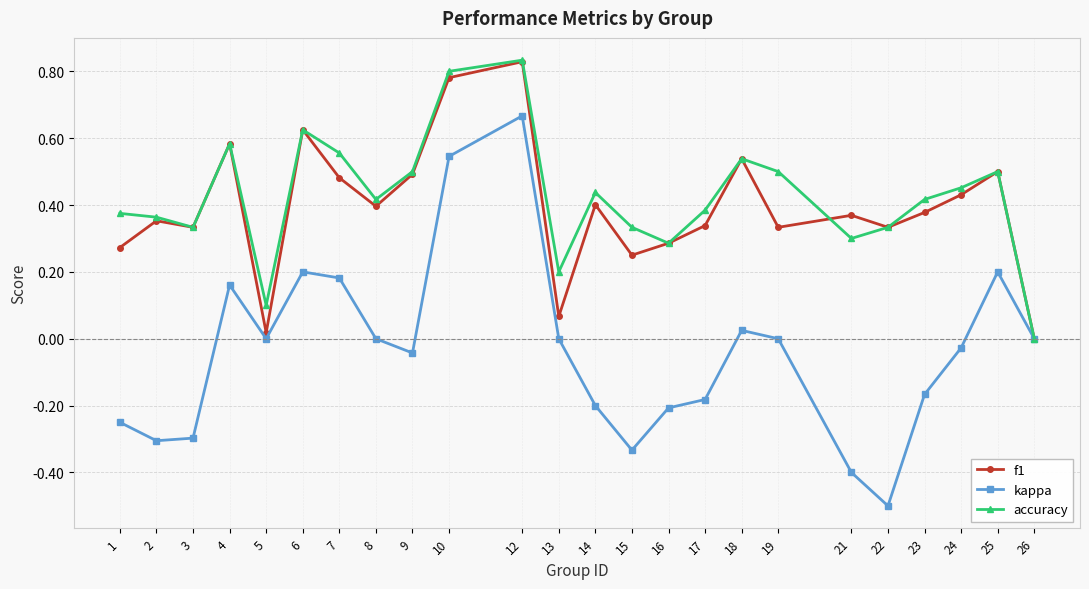

What is the smallest value displayed?

-0.5